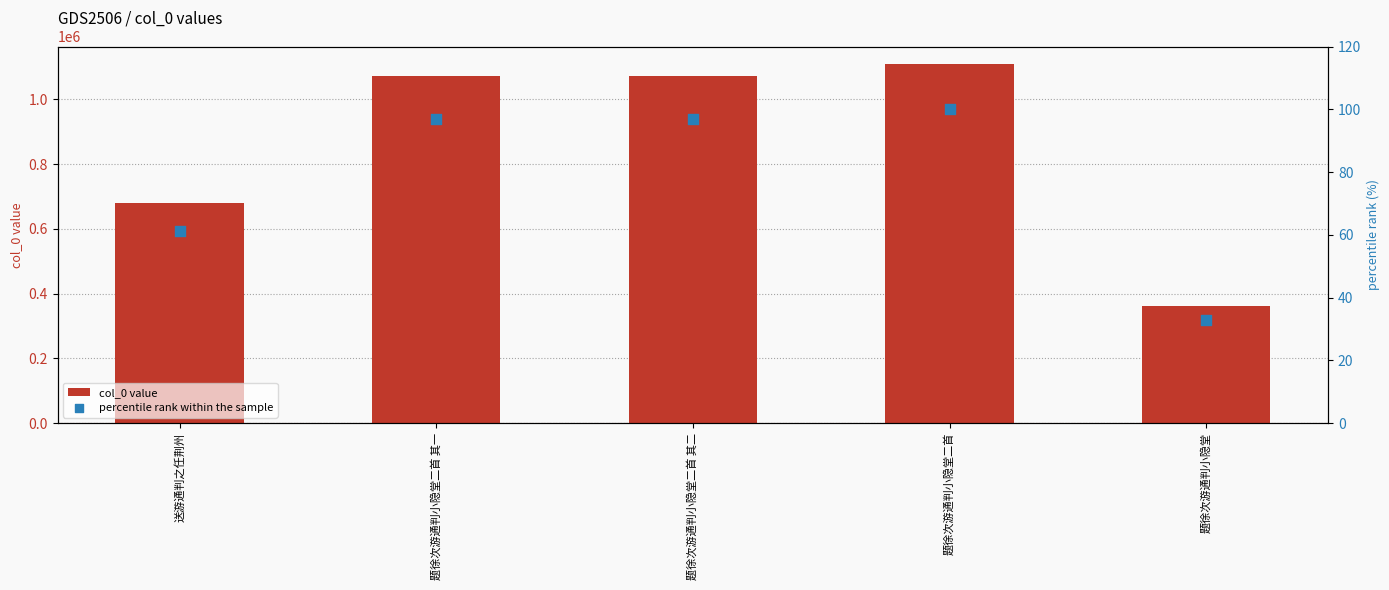

Which series reaches the maximum Y coordinate?

col_0 value